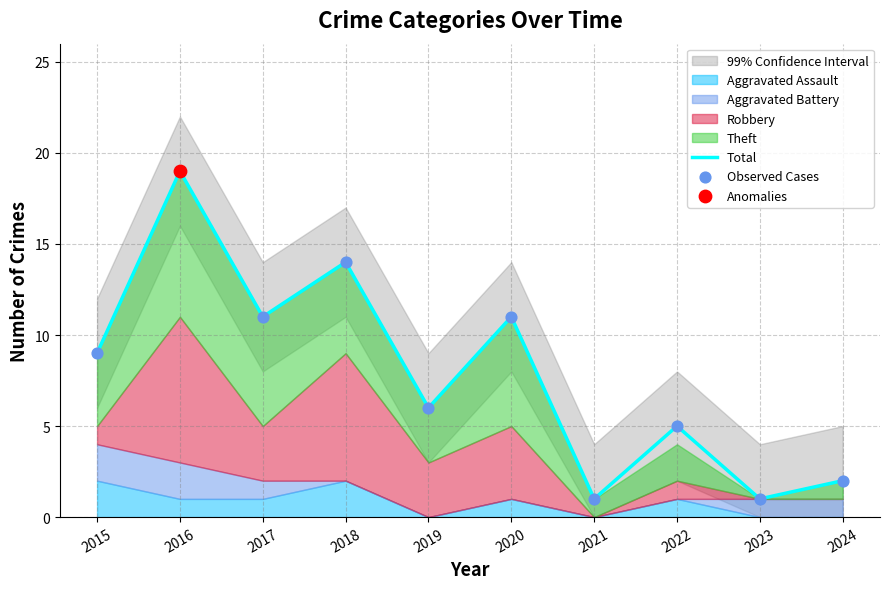

What is the total value across all series at 2019?

12